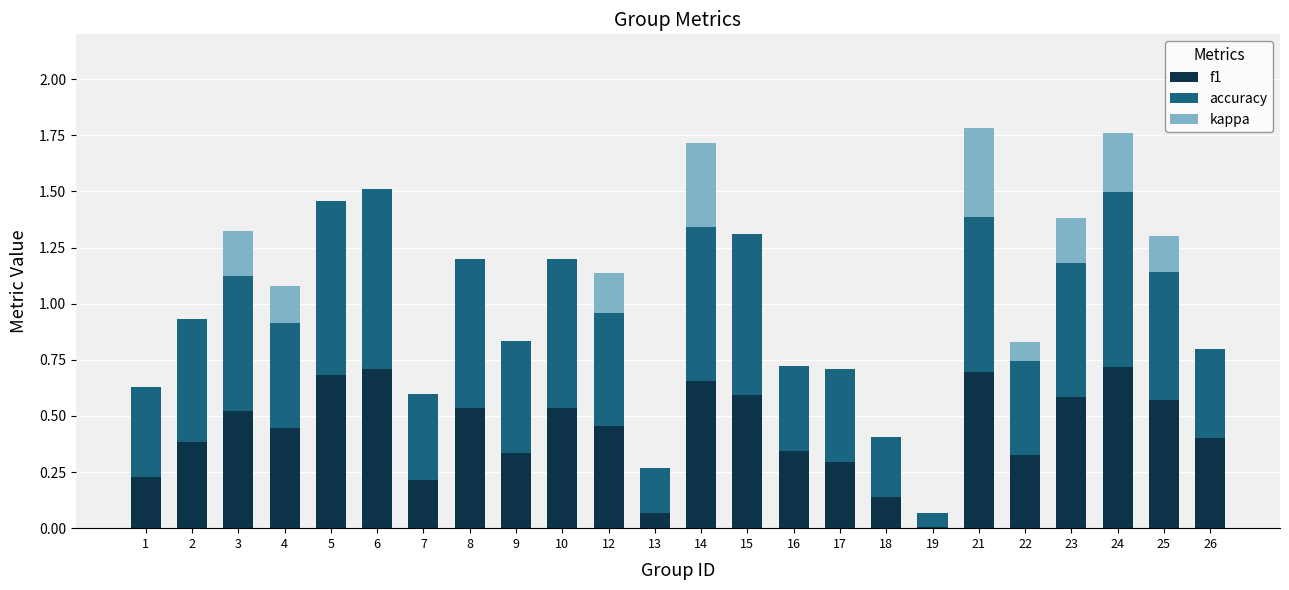

What is the sum of all f1 values?

10.4